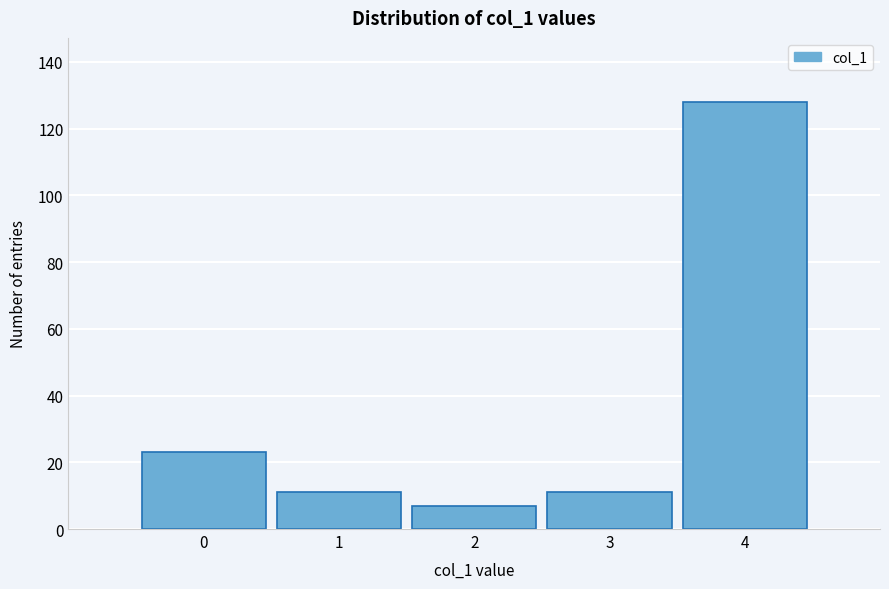

Reading left to right, list all the values displayed in this chart.

23	11	7	11	128